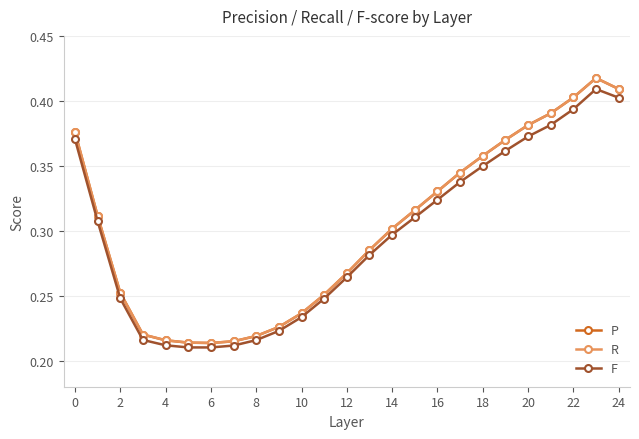

Which series has the largest range (max minus min)?

P